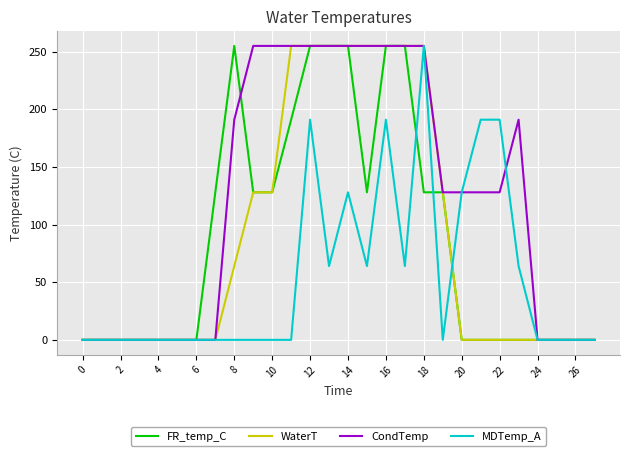

What is the maximum value shown in the chart?

255